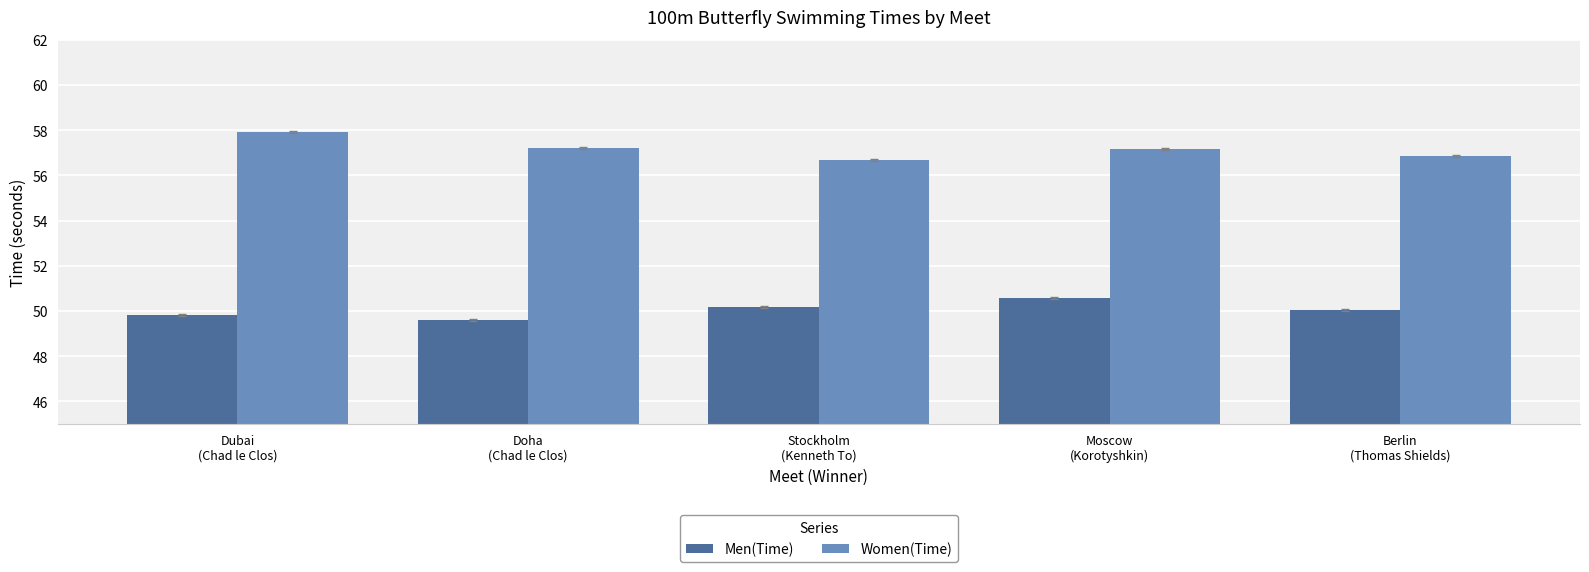

Is it true that Women(Time) equals 81.5 at Dubai
(Chad le Clos)?

False